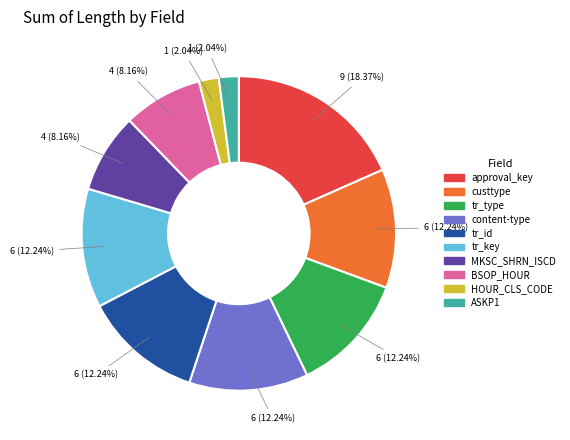

To the nearest percent, what is the average slice percentage?

10%